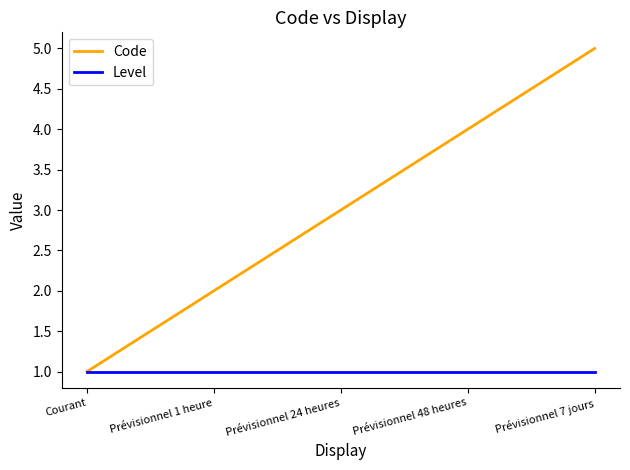

True or false: Level has a value of 0 at Prévisionnel 7 jours.

False